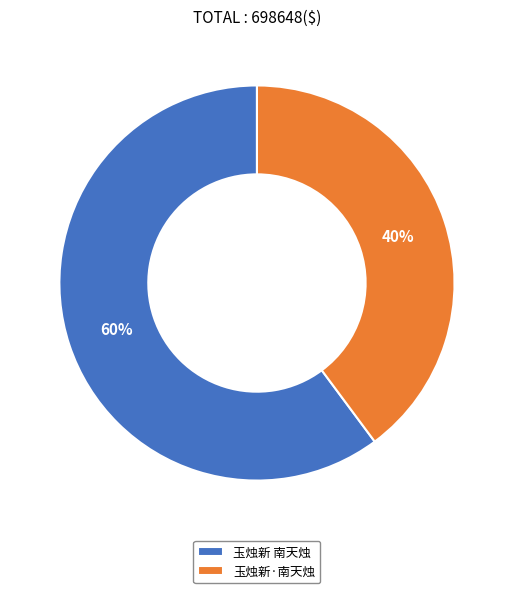

To the nearest percent, what percentage of the pie is 玉烛新 南天烛?

60%